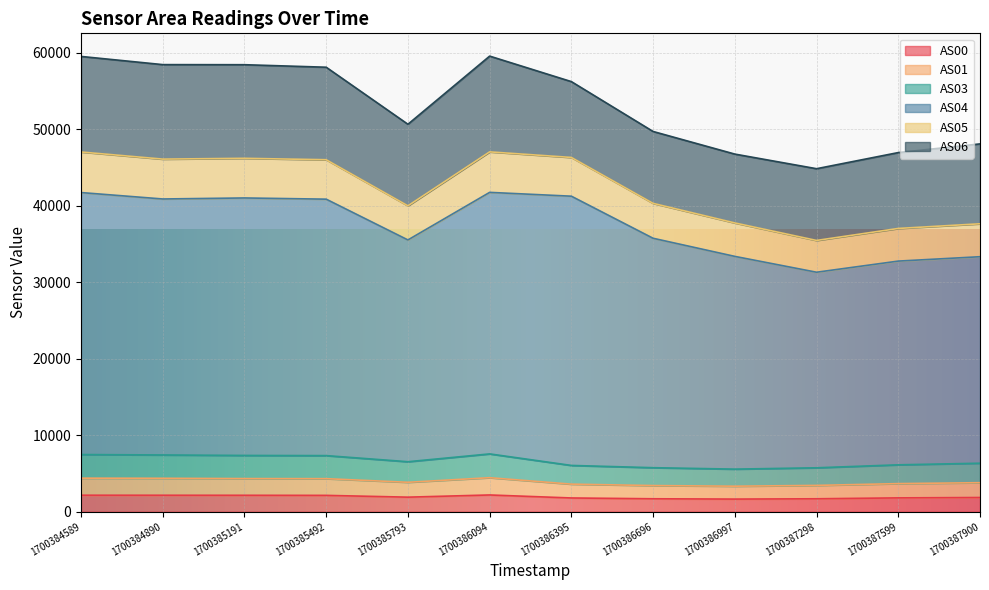

What is the total value across all series at 1700384589?

59514